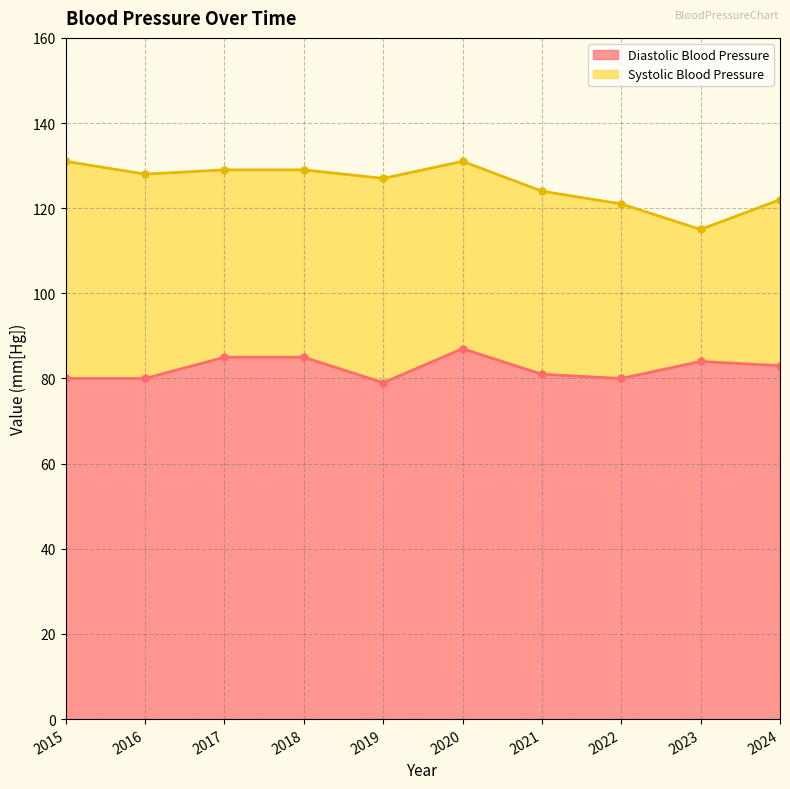

What is the greatest value displayed?

131